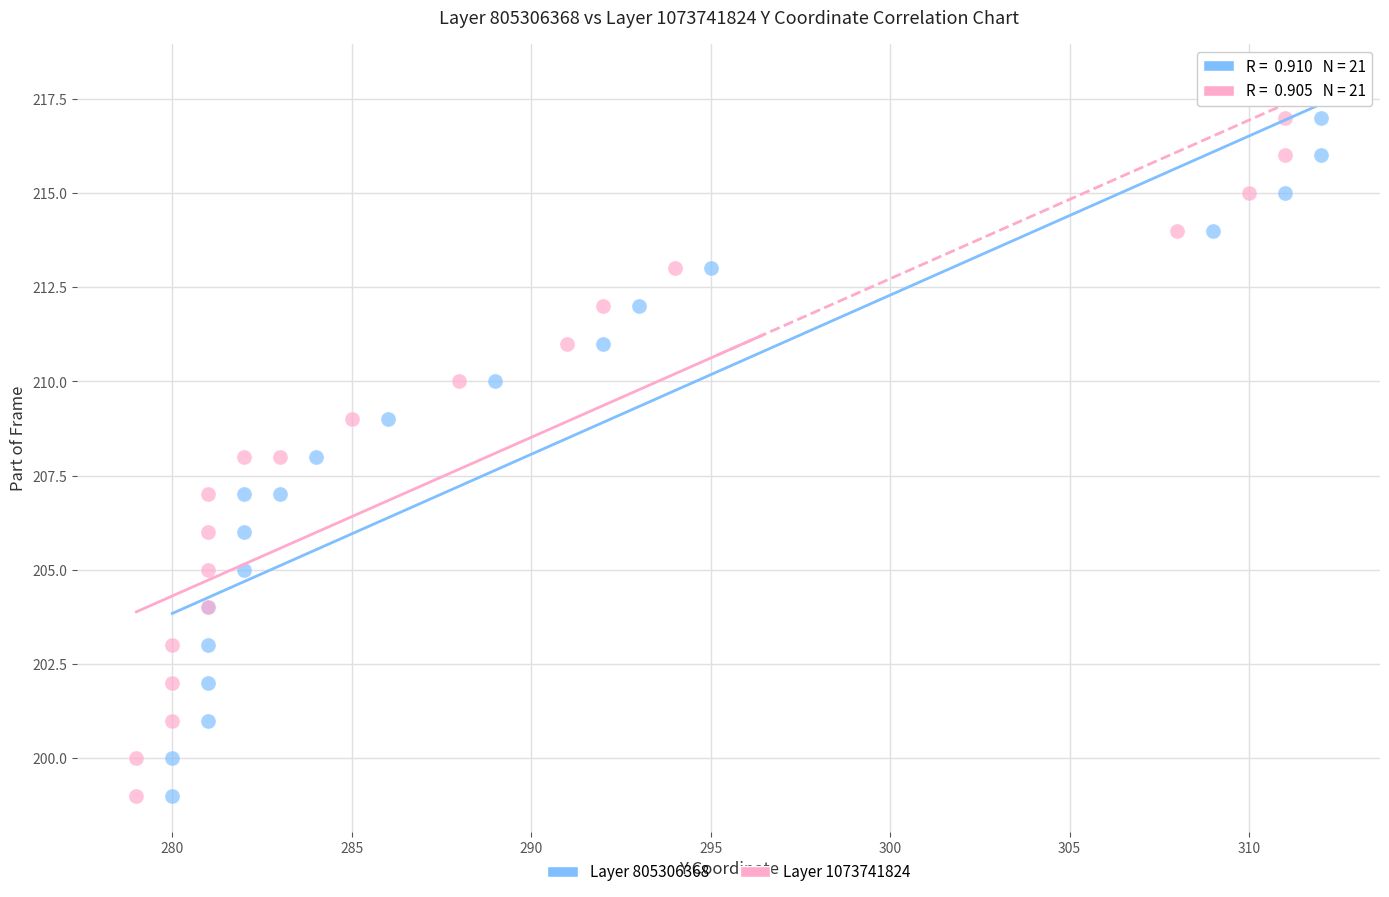

What are all the series names shown in the legend?

Layer 805306368, Layer 1073741824